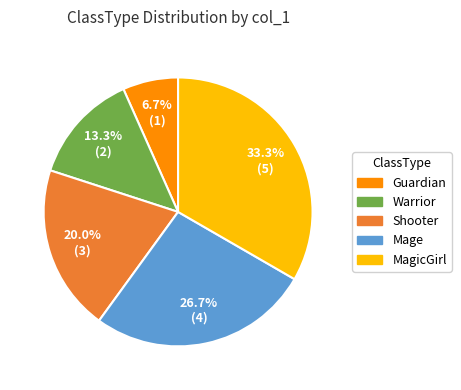

Is there any slice that represents more than half of the pie?

No